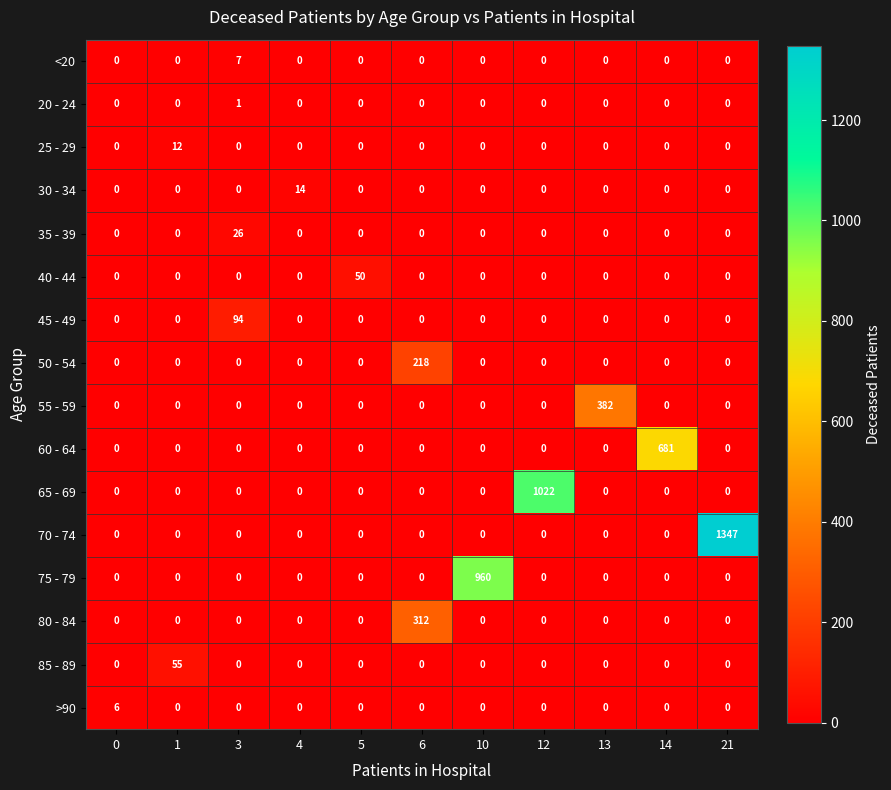

How many values in 35 - 39 are above zero?

1